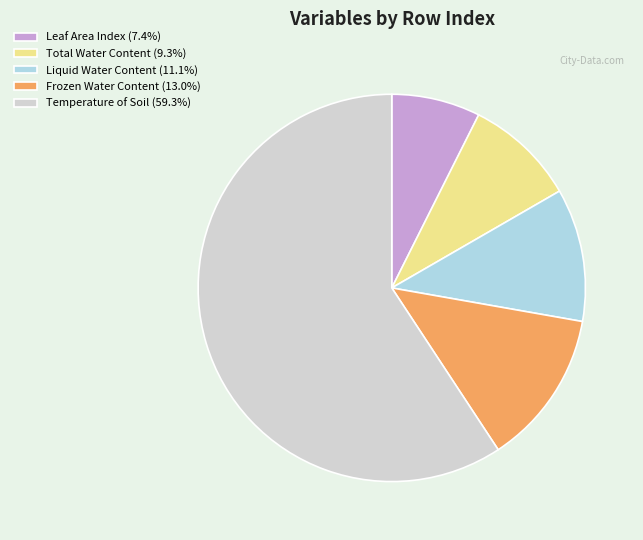

How many segments does this pie chart have?

5